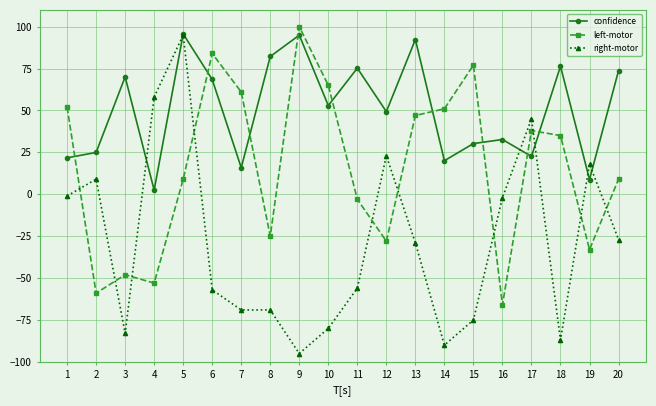

Is it true that confidence equals 26.6 at 20?

False